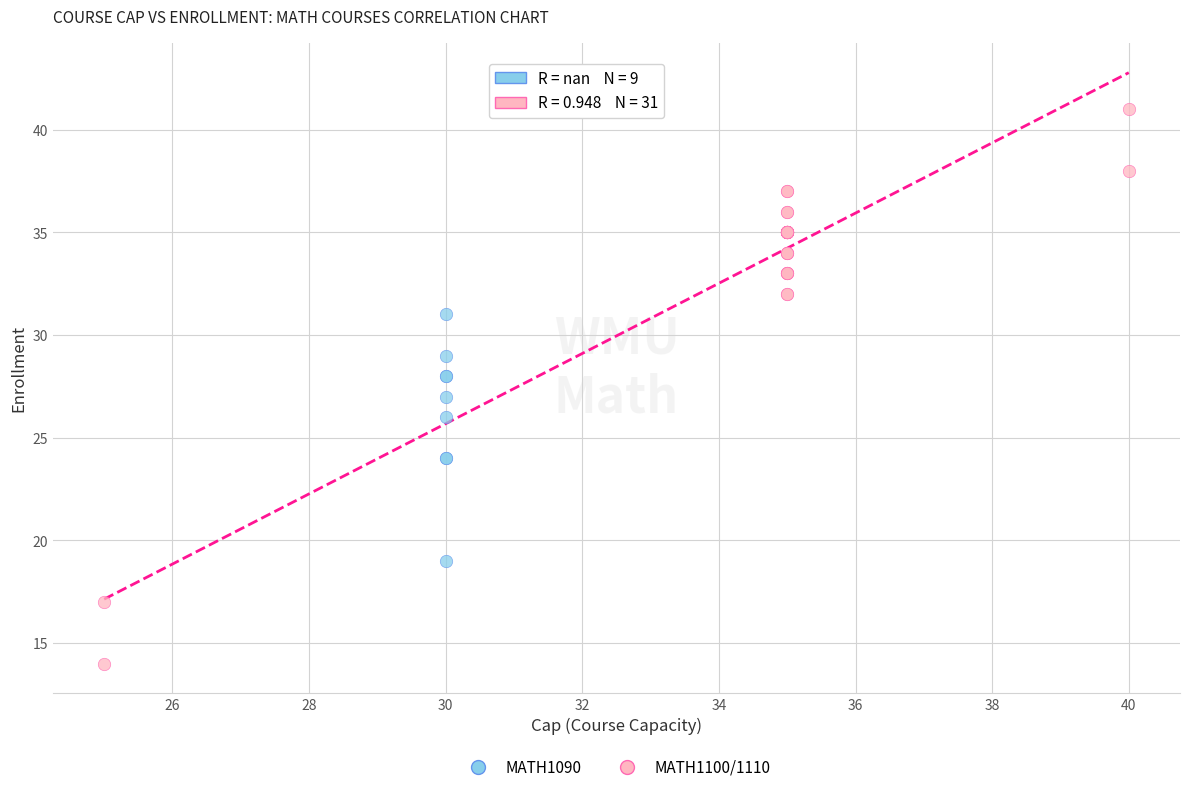

Which series reaches the minimum Y coordinate?

MATH1100/1110